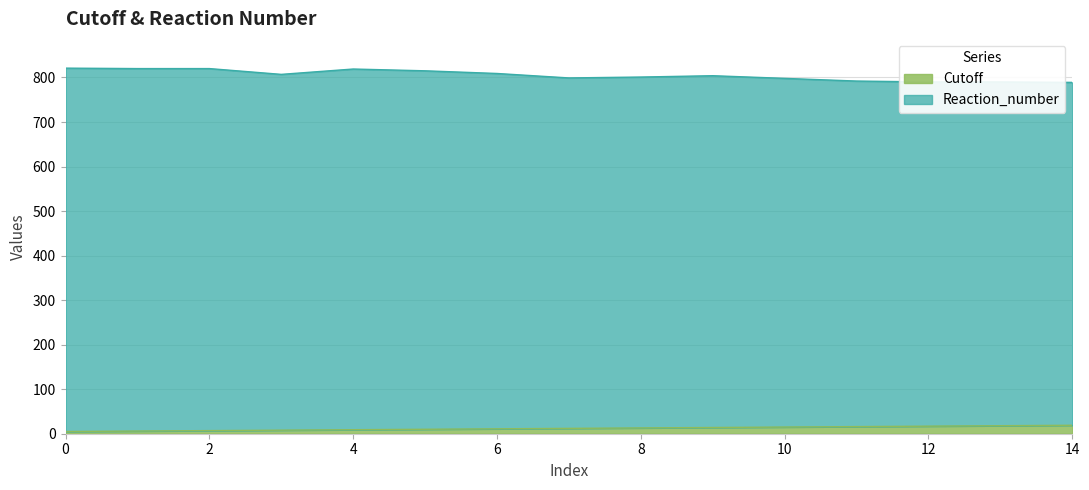

What is the value of the Cutoff point at the 6th from the left?

10